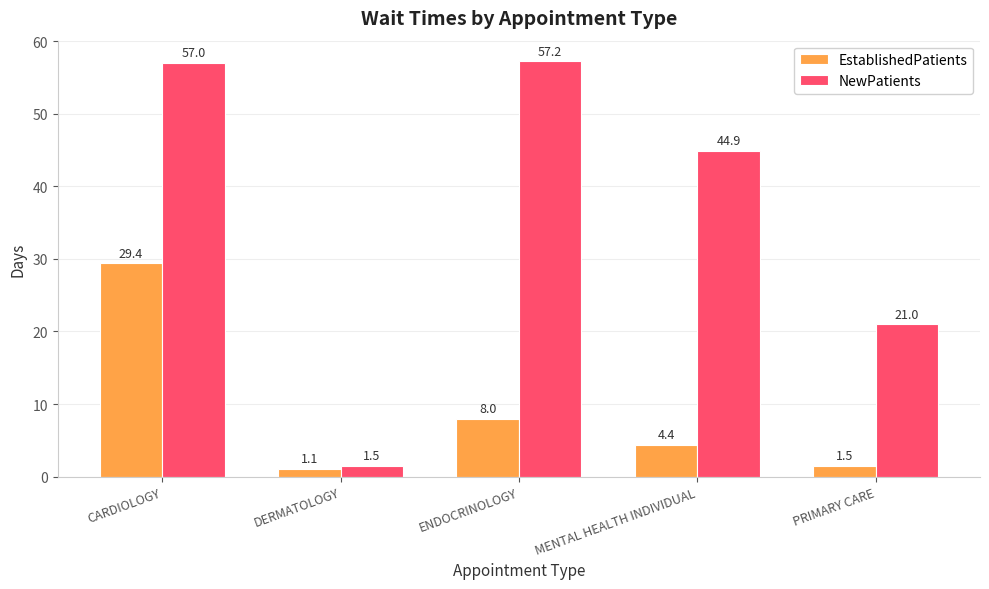

Reading right to left, list all the values displayed in this chart.

EstablishedPatients: PRIMARY CARE=1.5	MENTAL HEALTH INDIVIDUAL=4.4	ENDOCRINOLOGY=8.0	DERMATOLOGY=1.1	CARDIOLOGY=29.4
NewPatients: PRIMARY CARE=21.0	MENTAL HEALTH INDIVIDUAL=44.9	ENDOCRINOLOGY=57.2	DERMATOLOGY=1.5	CARDIOLOGY=57.0